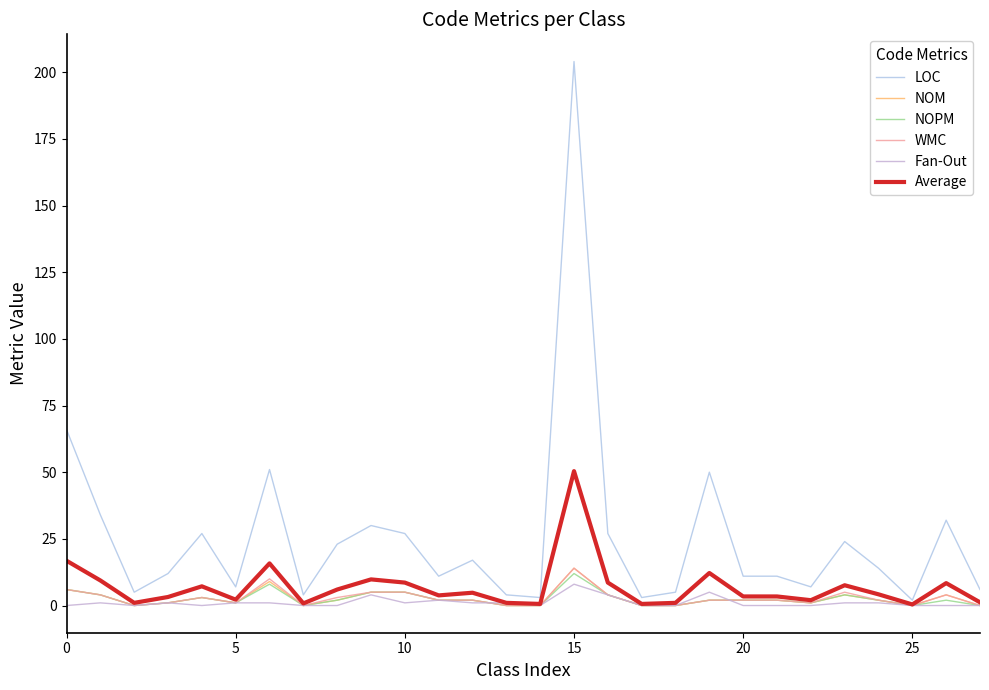

How many lines are shown in the chart?

6